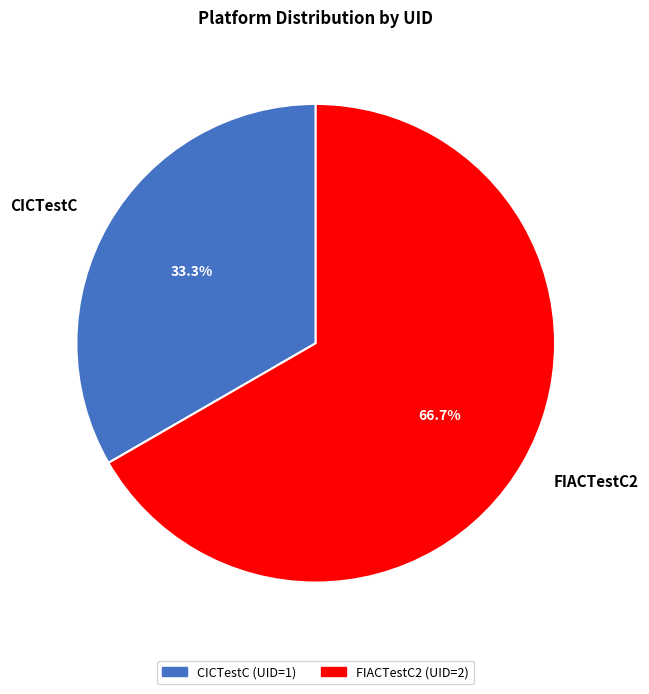

Rank the categories by value from lowest to highest.

CICTestC, FIACTestC2